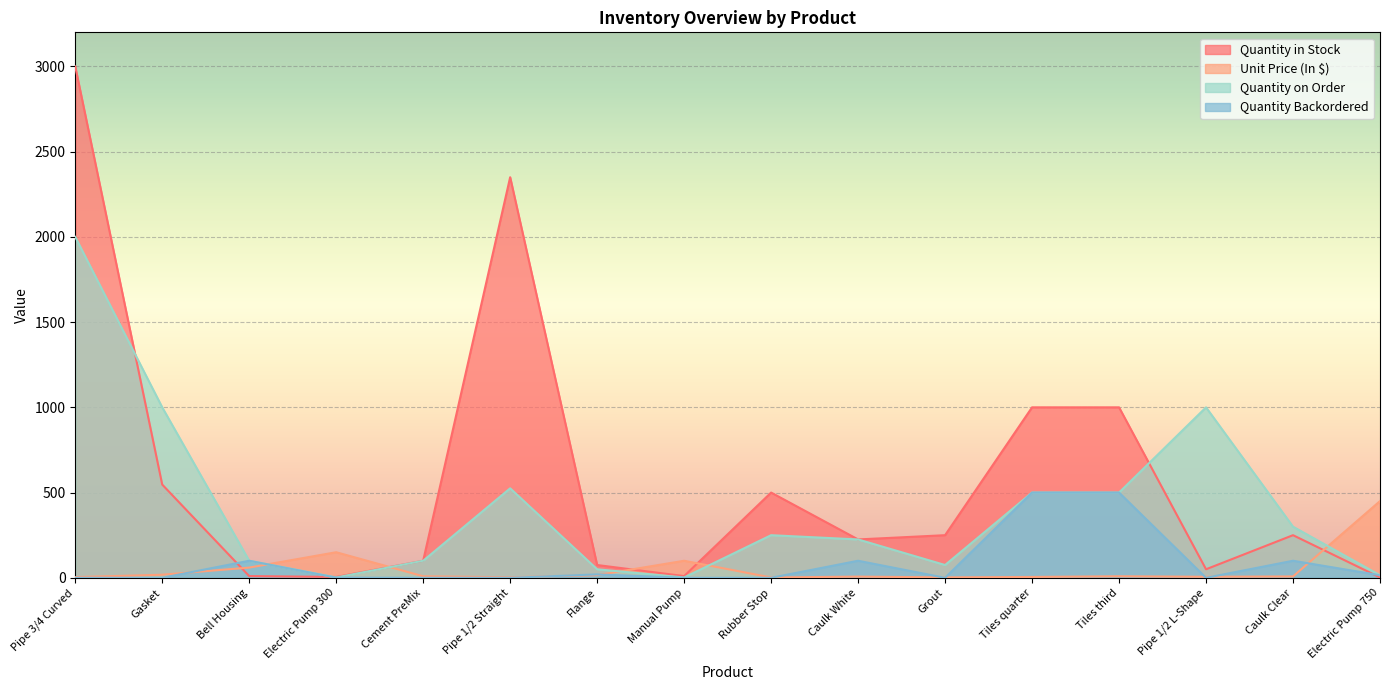

Which series has the largest range (max minus min)?

Quantity in Stock